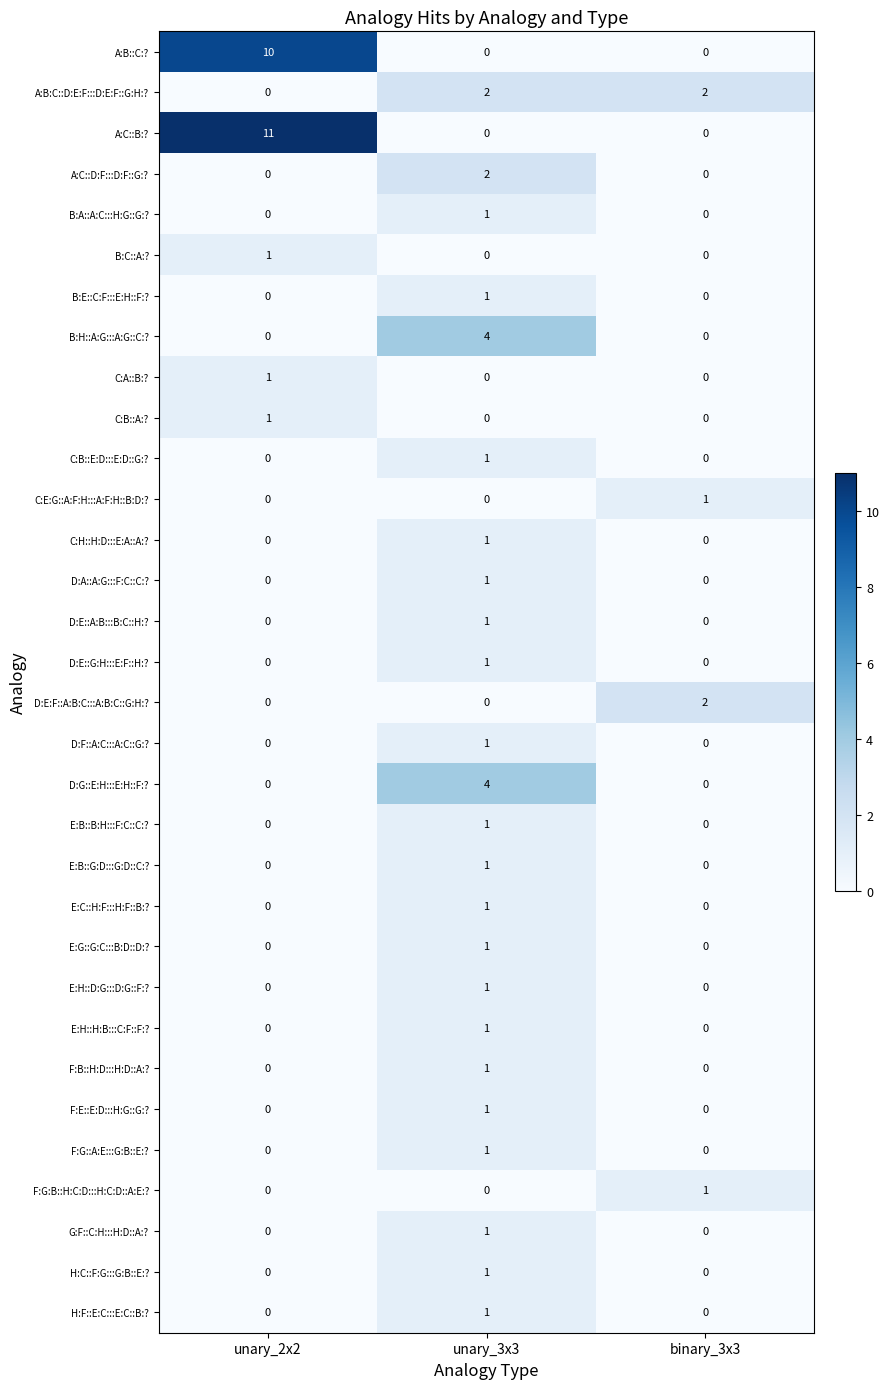

What is the approximate value of D:G::E:H:::E:H::F:? at unary_3x3?

4